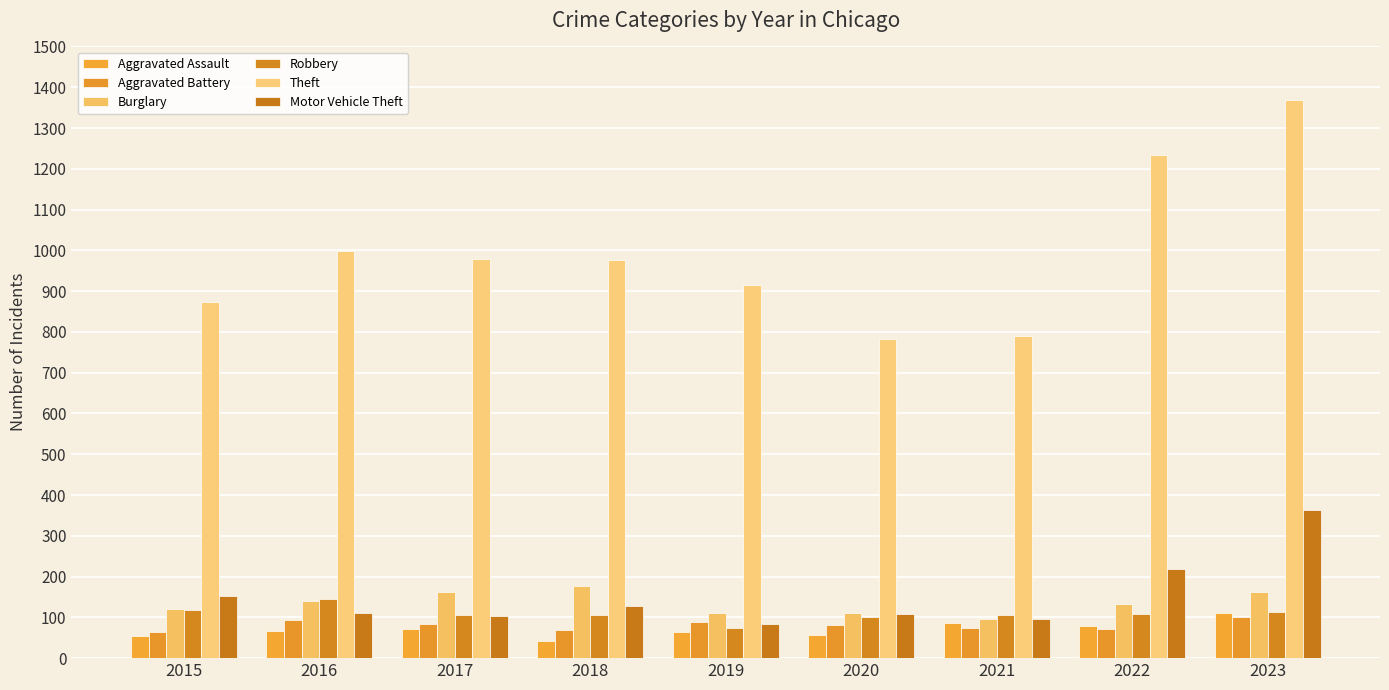

What are all the series names shown in the legend?

Aggravated Assault, Aggravated Battery, Burglary, Robbery, Theft, Motor Vehicle Theft